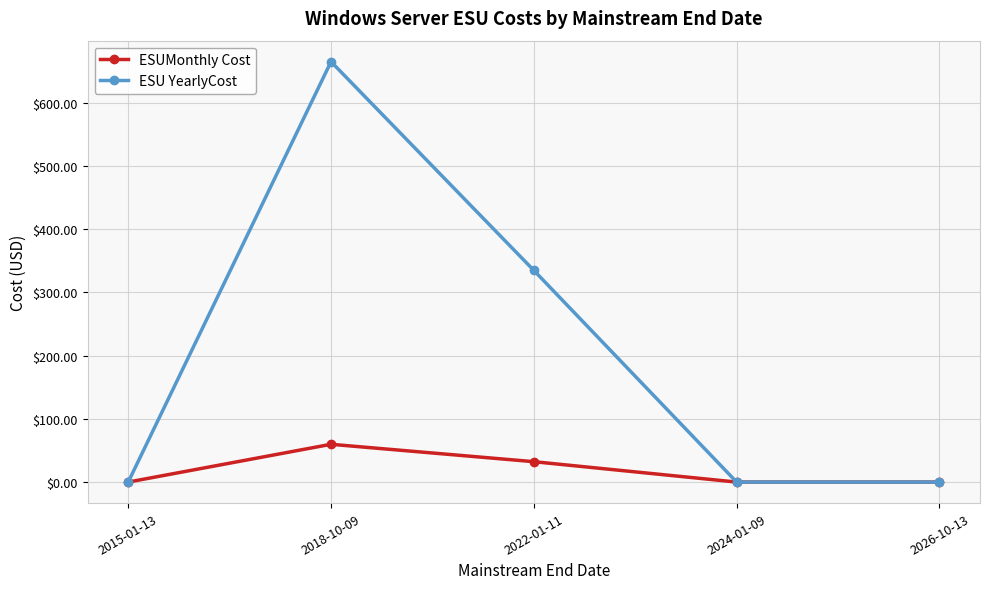

How many series are shown in this chart?

2